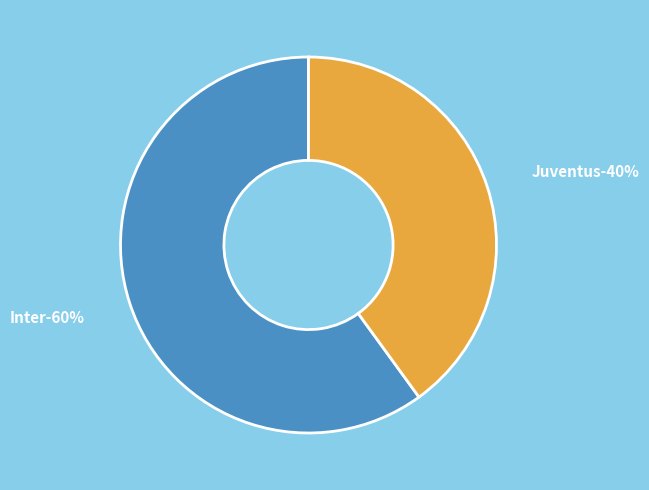

True or false: Juventus accounts for 50% of the total.

False